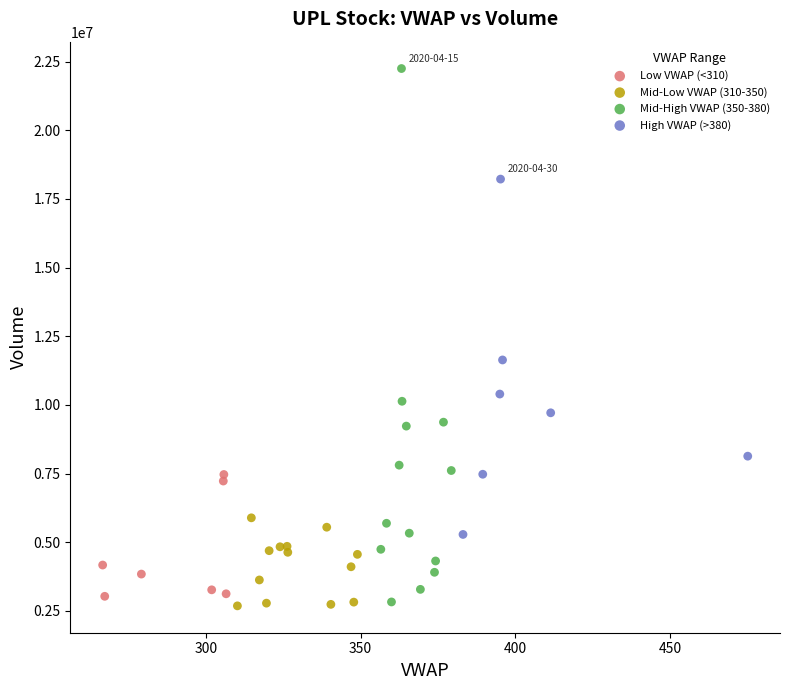

Which series reaches the maximum Y coordinate?

Mid-High VWAP (350-380)